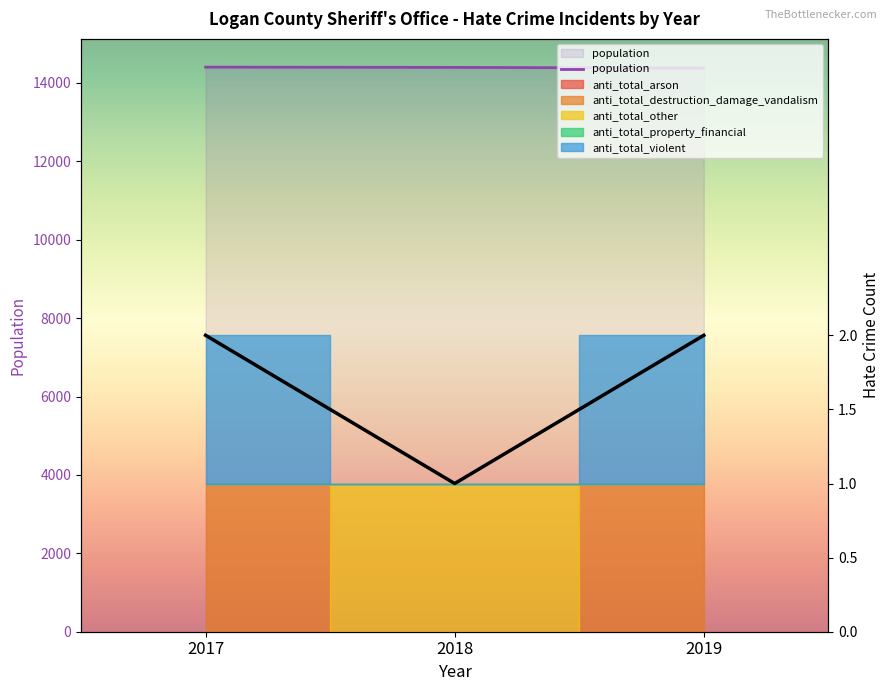

How many values are below 14397?

1